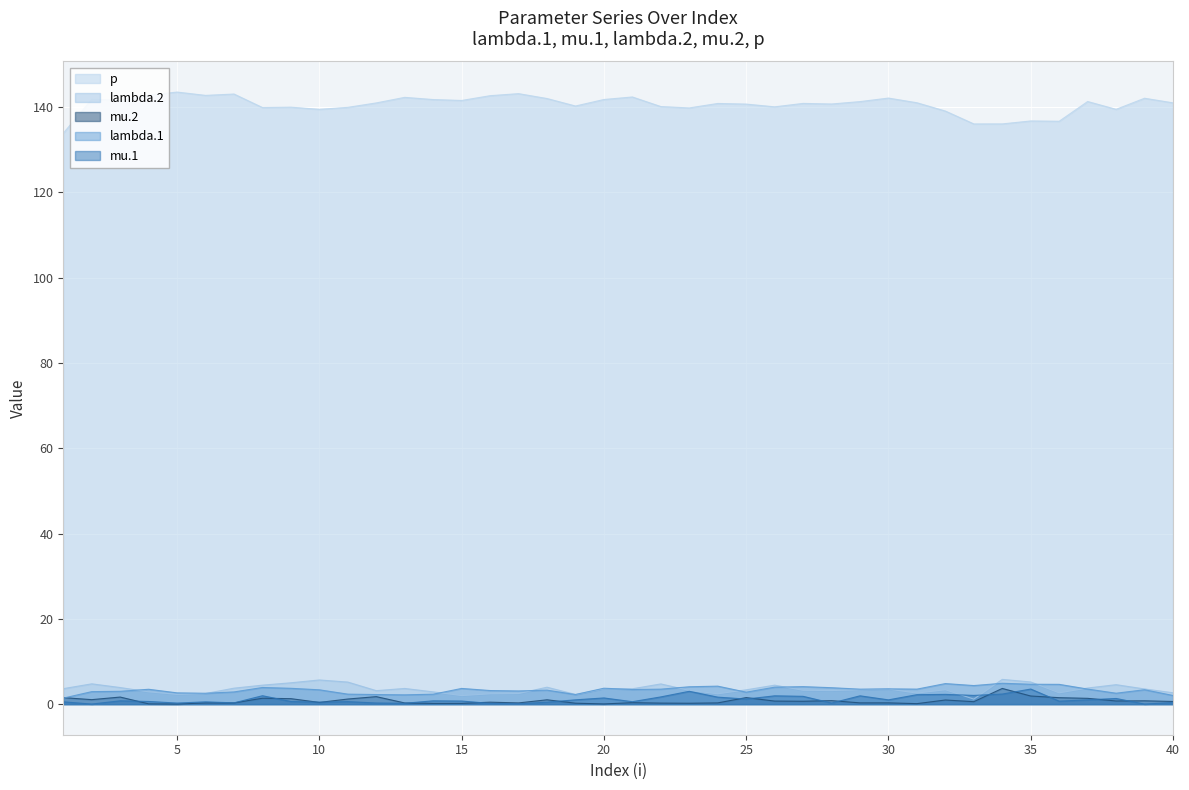

How many data points in lambda.1 are above 3?

27